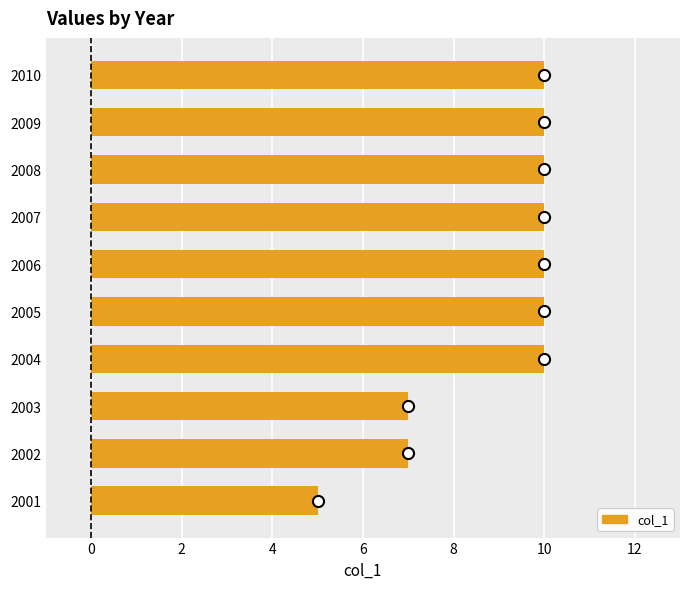

What is the average value?

9